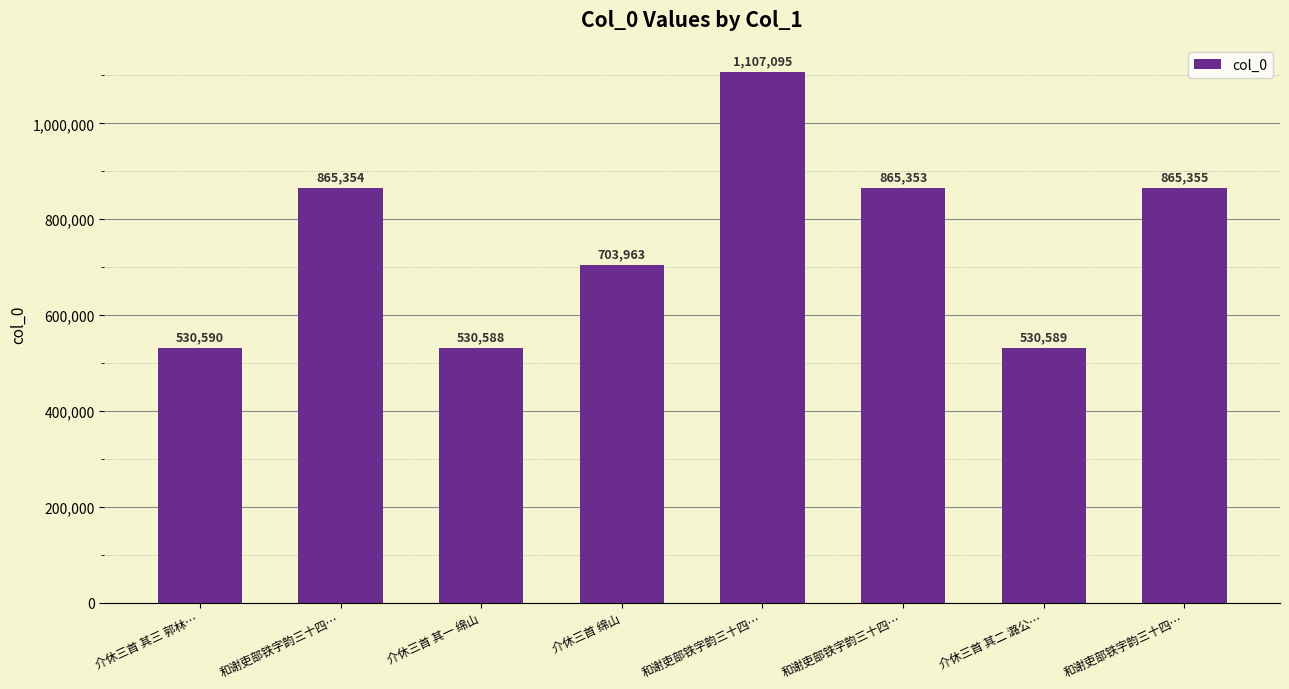

How many bars are there in total?

8